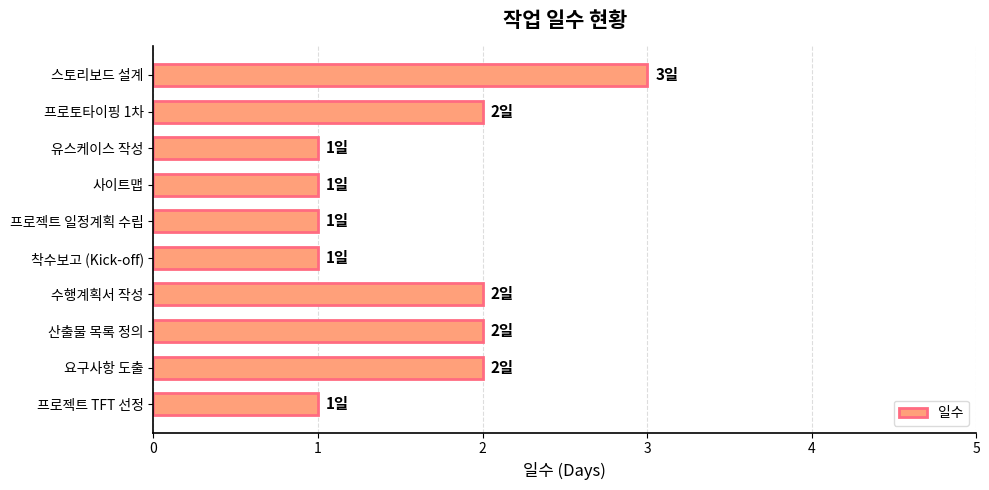

Which label corresponds to the largest value in the chart?

스토리보드 설계